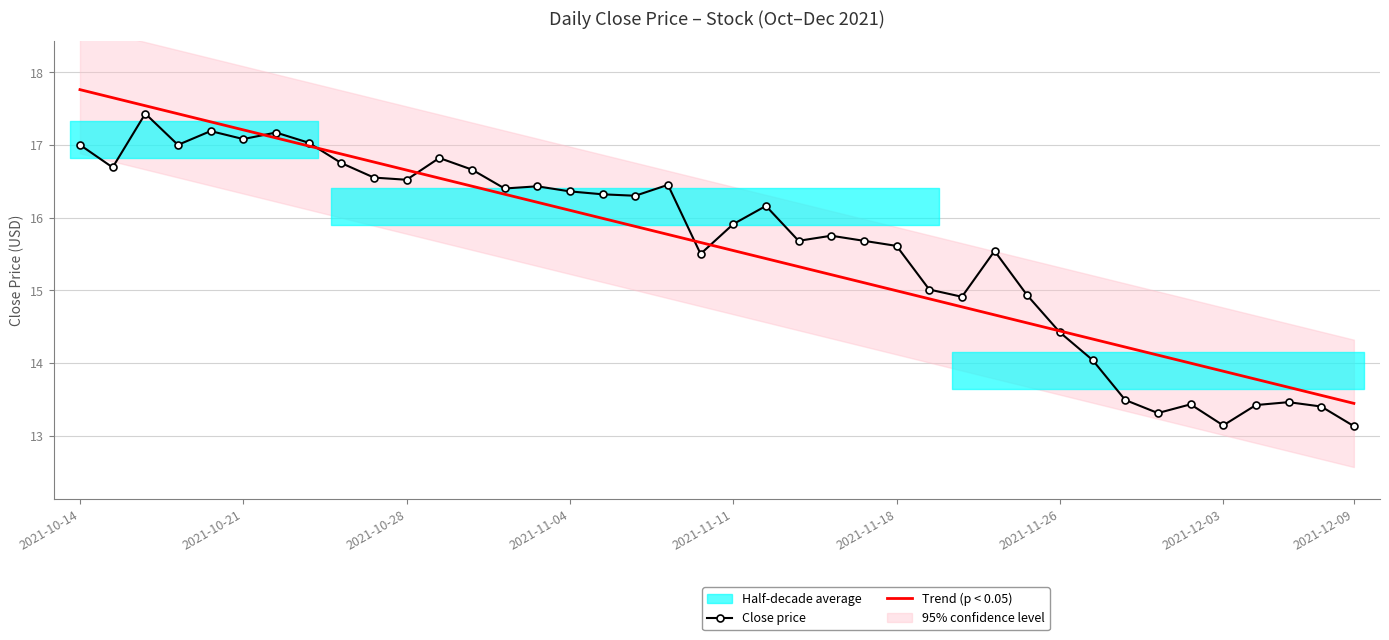

What is the lowest value of the Trend (p < 0.05) series?

13.4